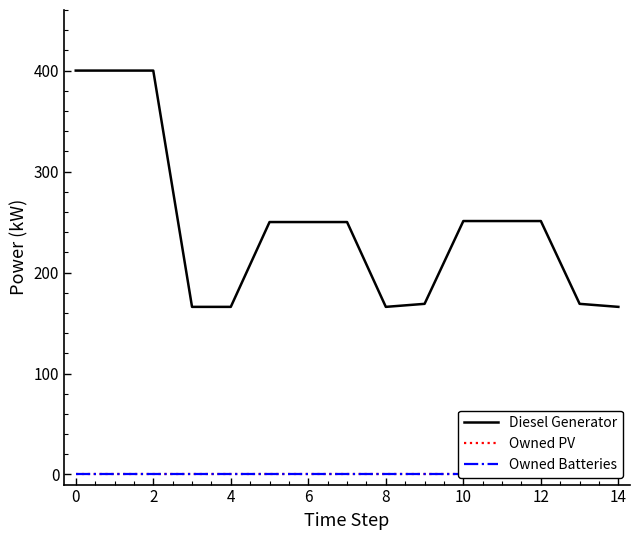

Is it true that Diesel Generator equals 354.2 at 10?

False